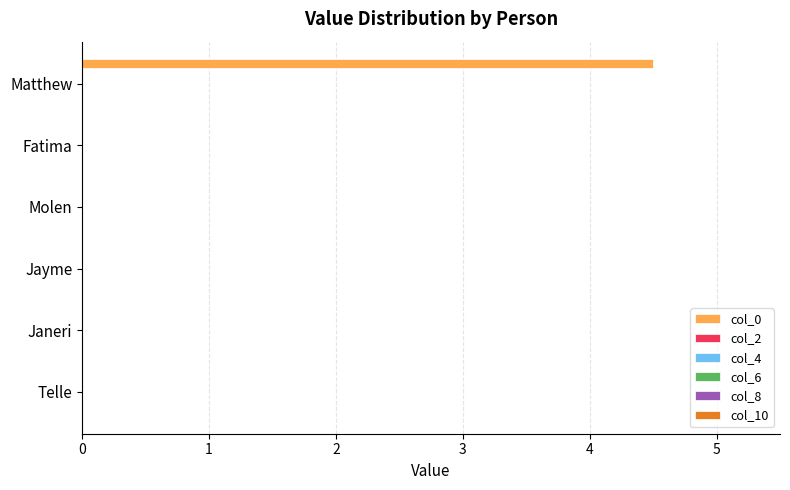

Are the bars horizontal?

Yes